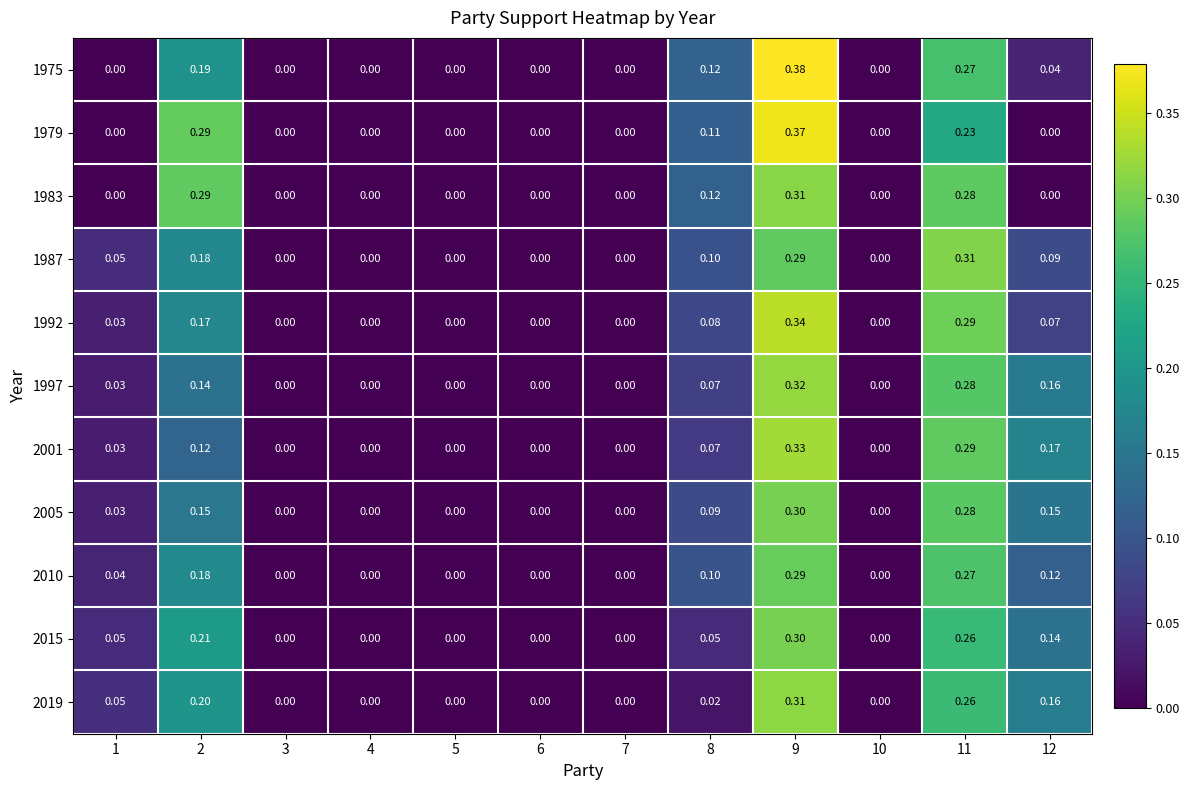

Is the value of 2015 at 1 greater than the value of 2001 at 12?

No